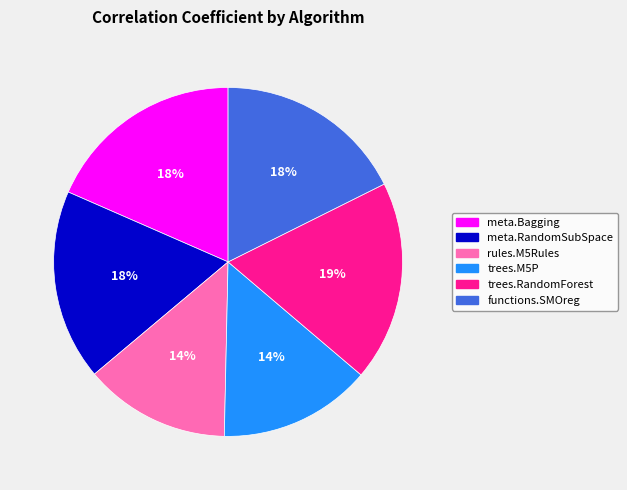

Count the number of slices in the pie.

6